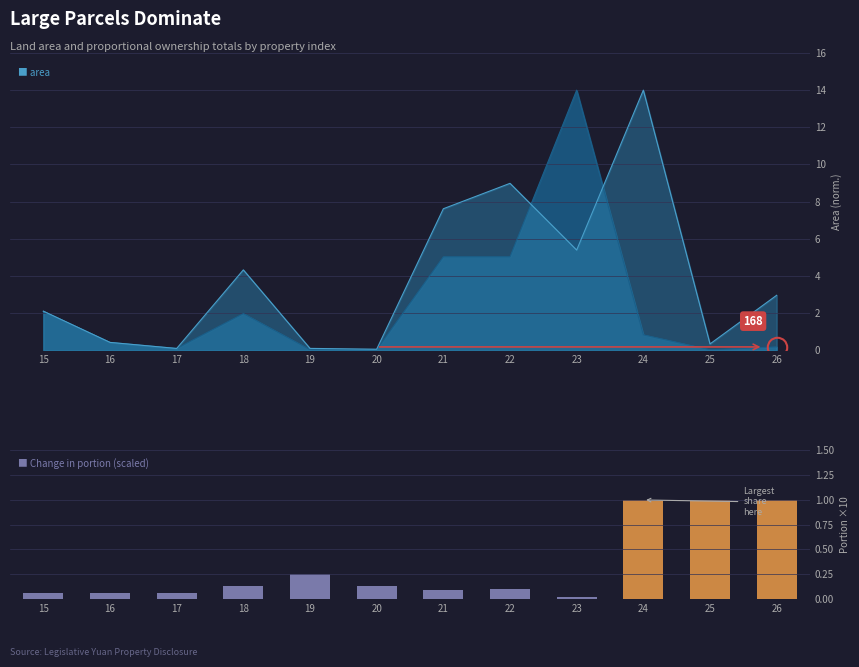

What is the difference between the second highest and minimum values?

1.0